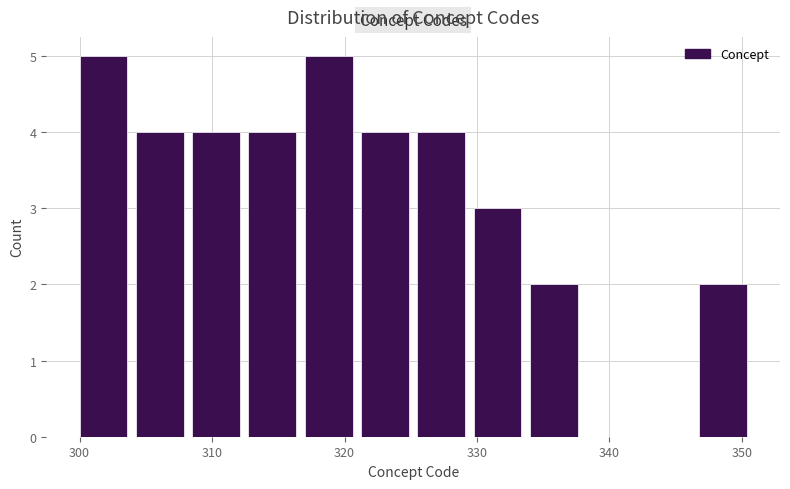

How tall is the bar that spans 304 to 309 on the x-axis? Neither the bar edges nor the heights are printed on the chart, so give them approximately, as read against the axes.

4